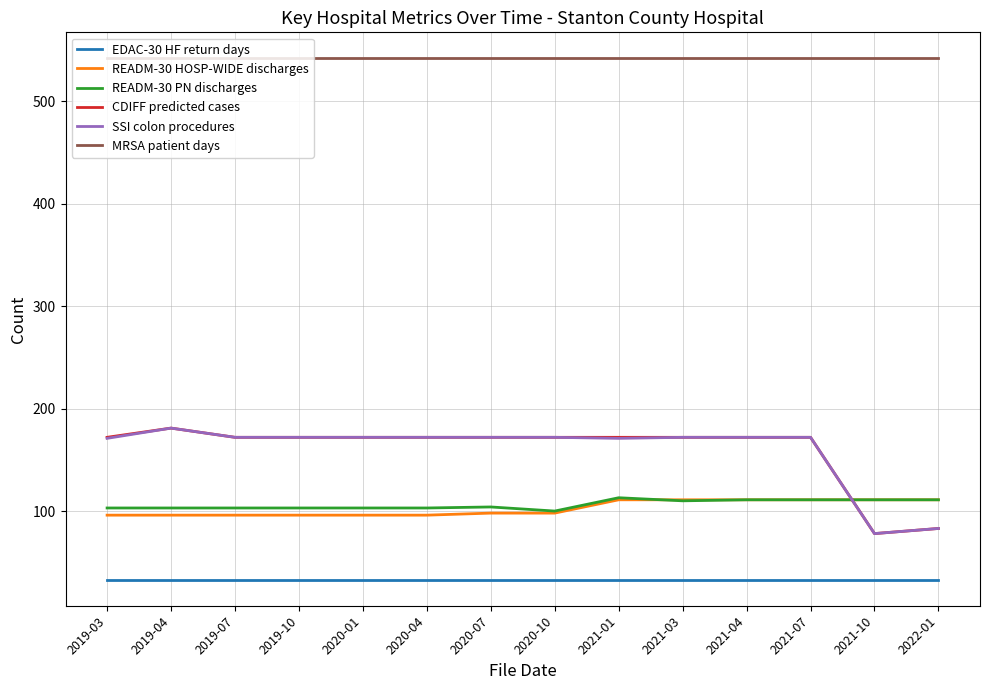

What is the difference between the highest and lowest values at 2019-04?

509